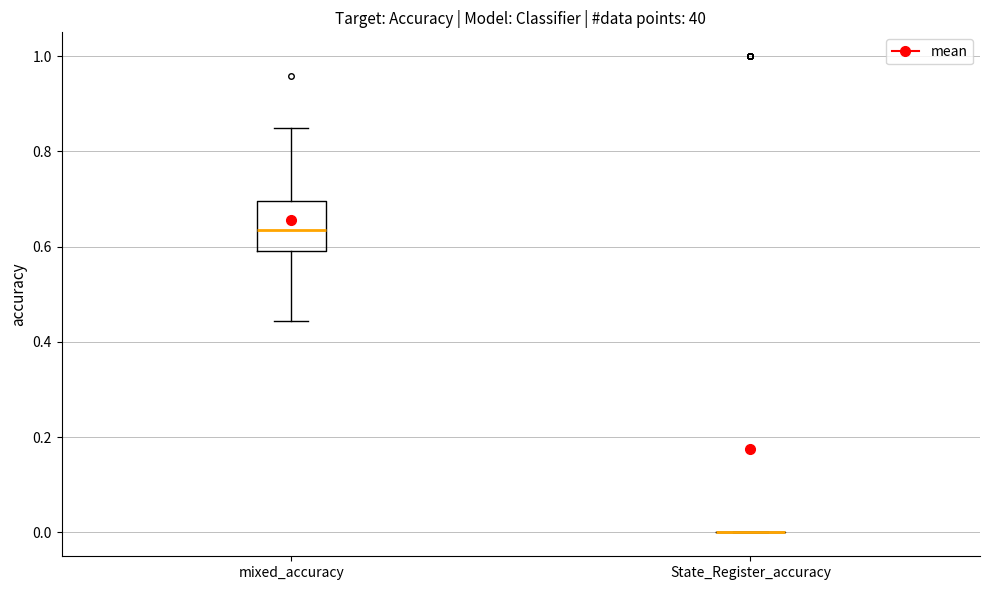

Where does the median line of the box for mixed_accuracy sit on the y-axis? The values are not printed on the chart, so give them approximately, as read against the axis.

0.64